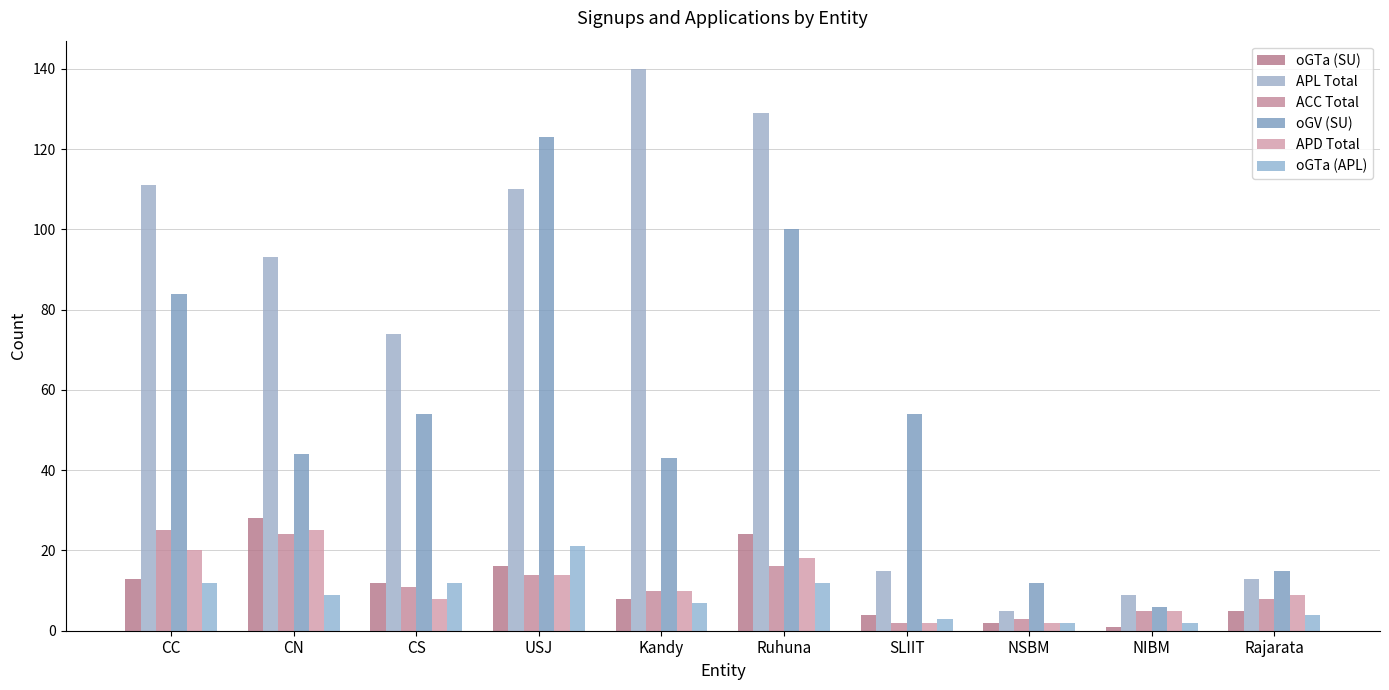

What is the difference between the oGTa (SU) values at Ruhuna and USJ?

8